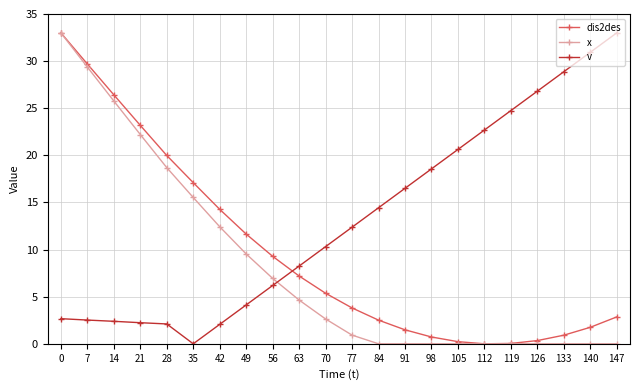

Which series changed the most between 105 and 119?

v